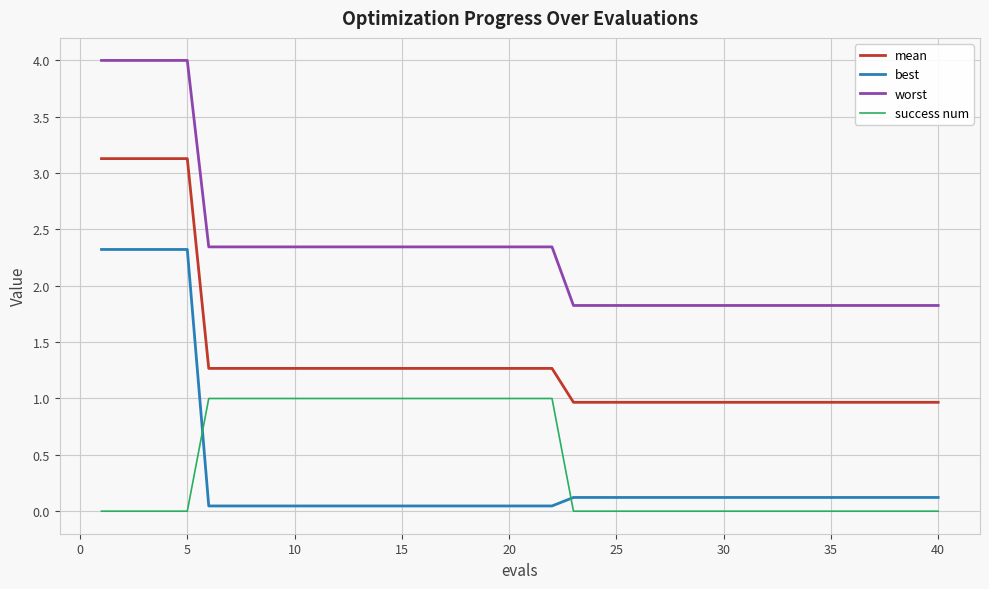

True or false: mean and best cross at least once.

False